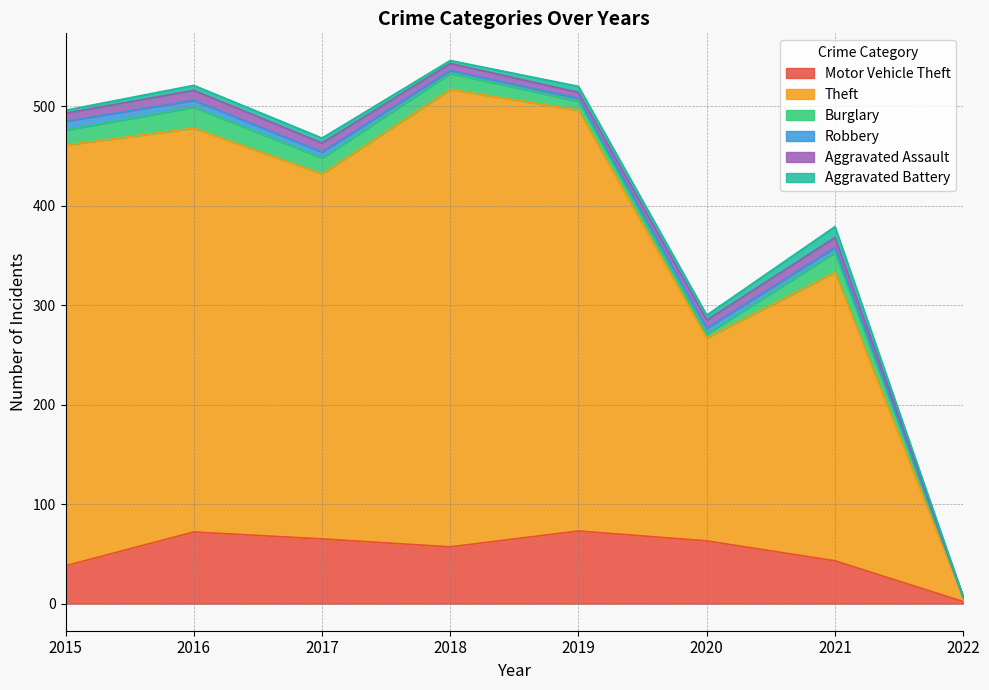

Does the chart have visible grid lines?

Yes